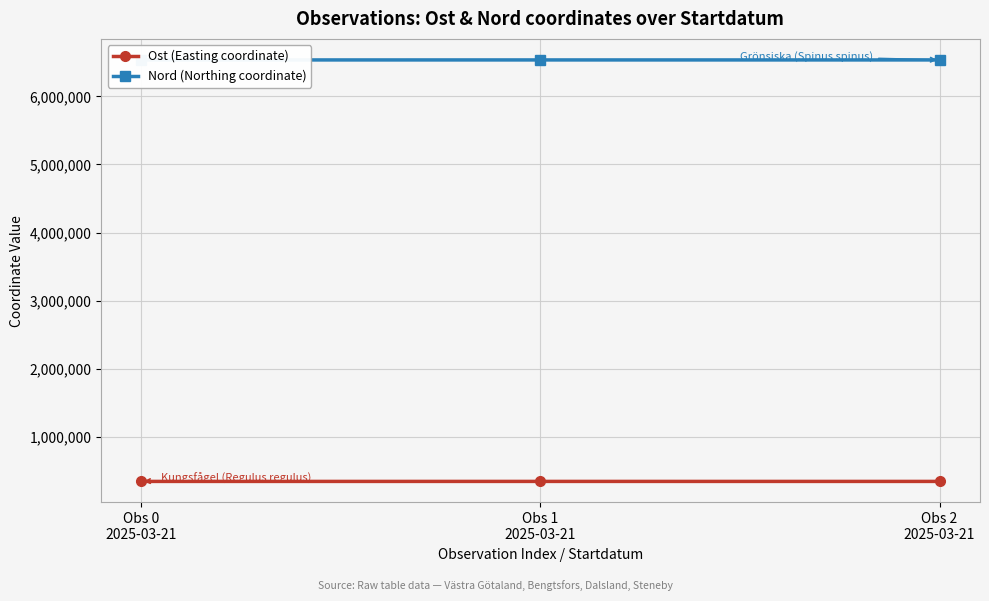

At which category is the sum across all series the highest?

Obs 1
2025-03-21